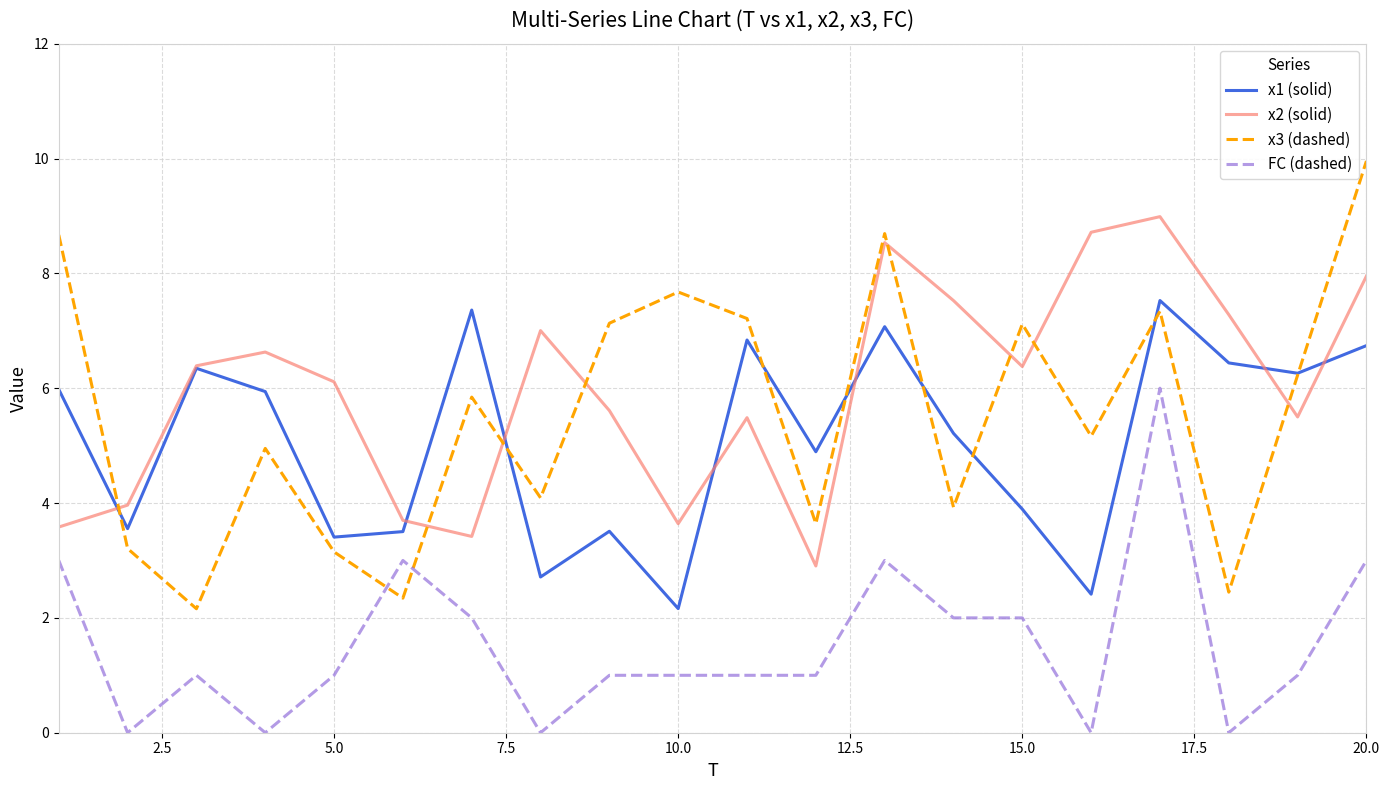

List the series in order of their peak value, highest first.

x3 (dashed), x2 (solid), x1 (solid), FC (dashed)